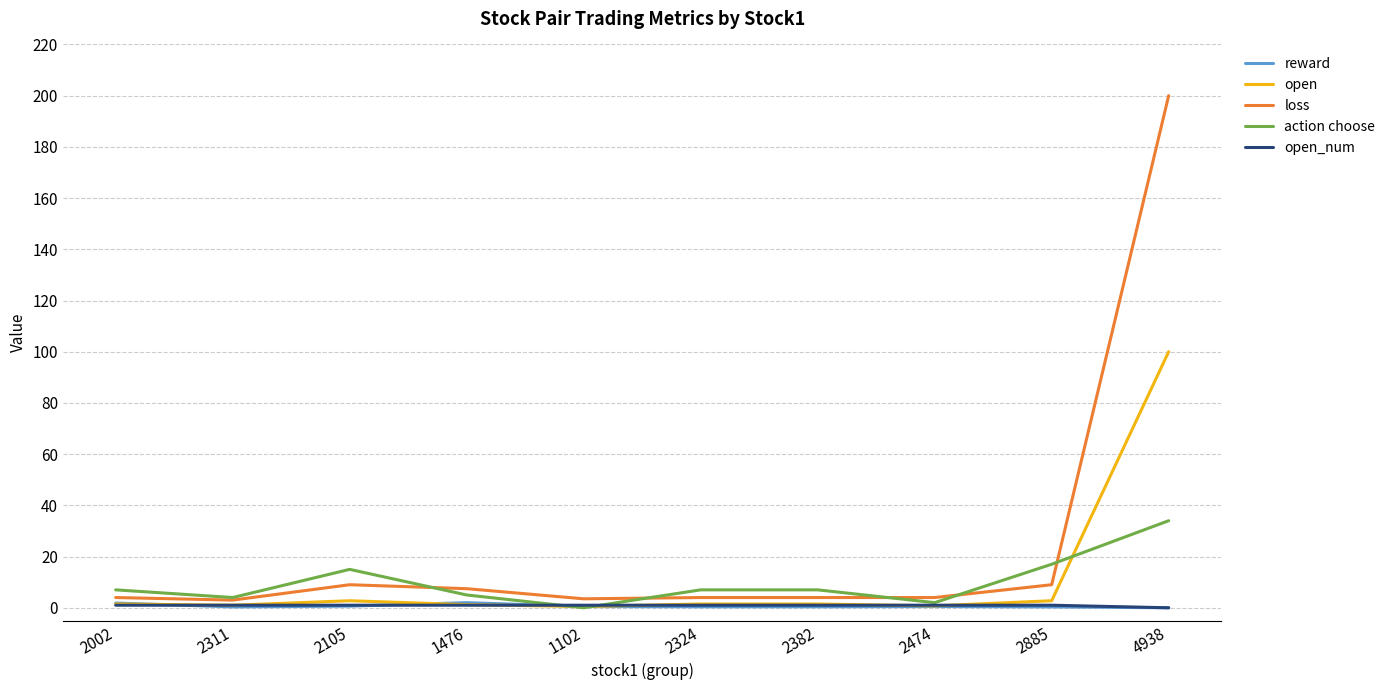

What is the sum of the reward values at 2474 and 1476?

2.5